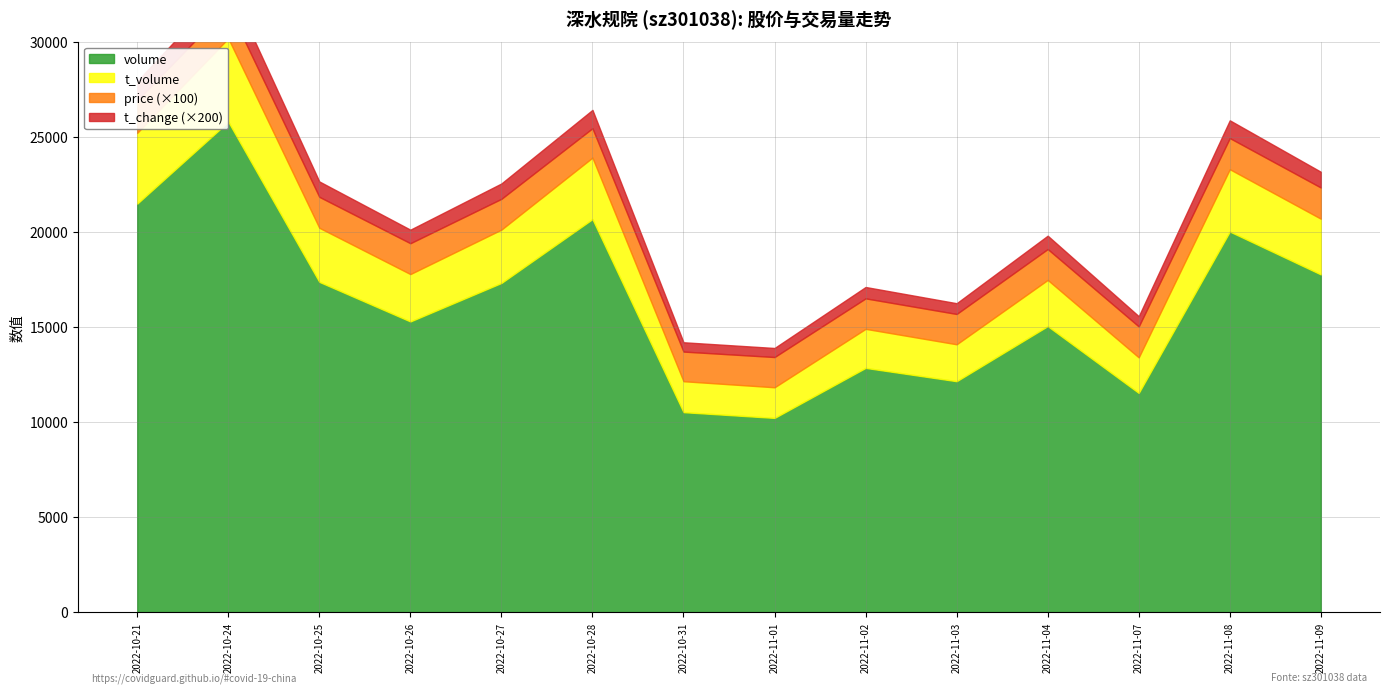

Which series has the largest total across all categories?

volume